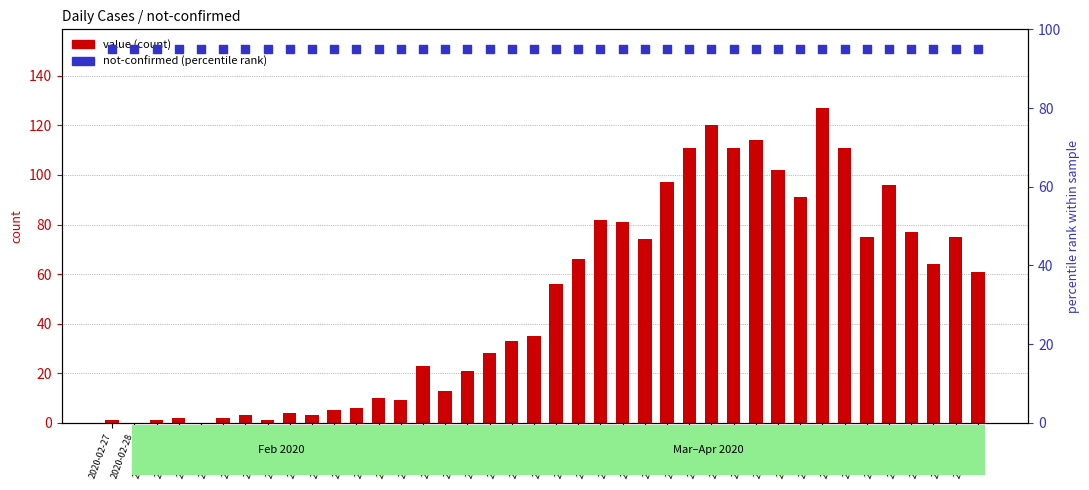

At which category is the sum across all series the highest?

2020-03-30